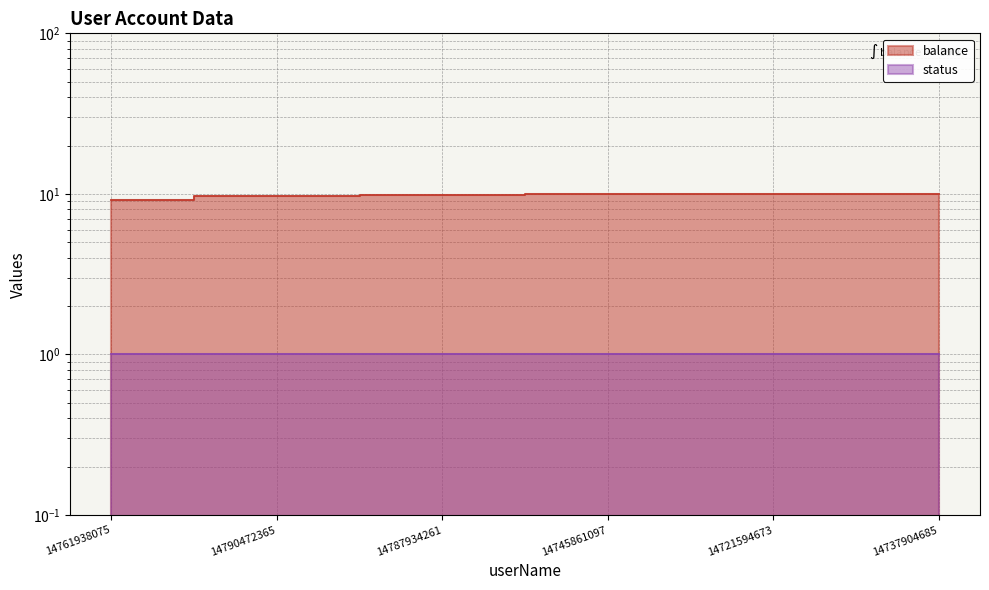

The chart shows a value of 9.2 at 14761938075. True or false?

True